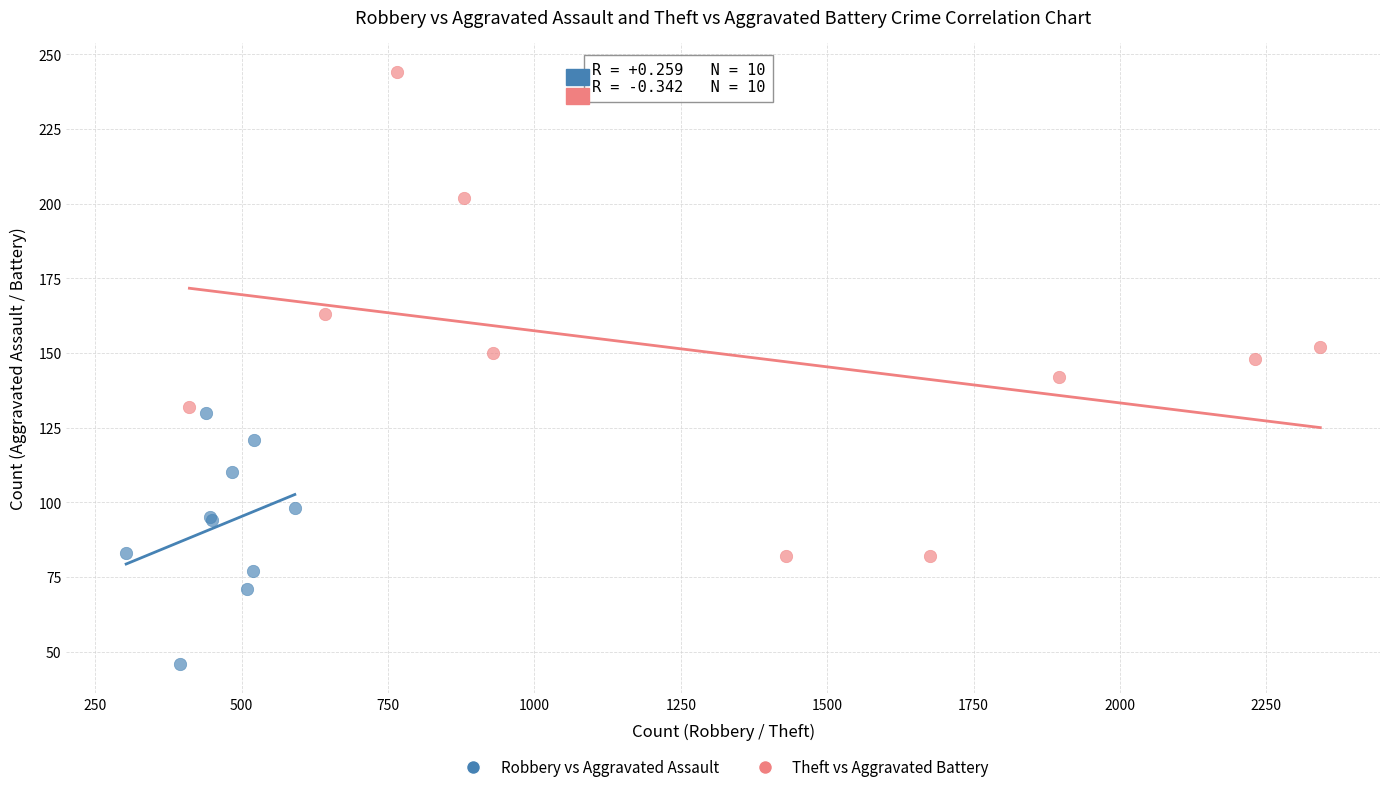

Which series reaches the maximum Y coordinate?

Theft vs Aggravated Battery